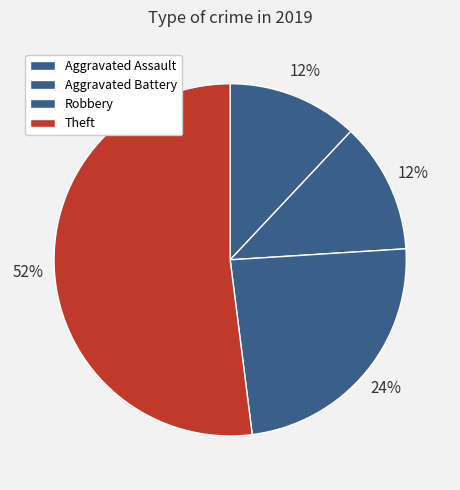

Does Theft represent more than half of the total?

Yes